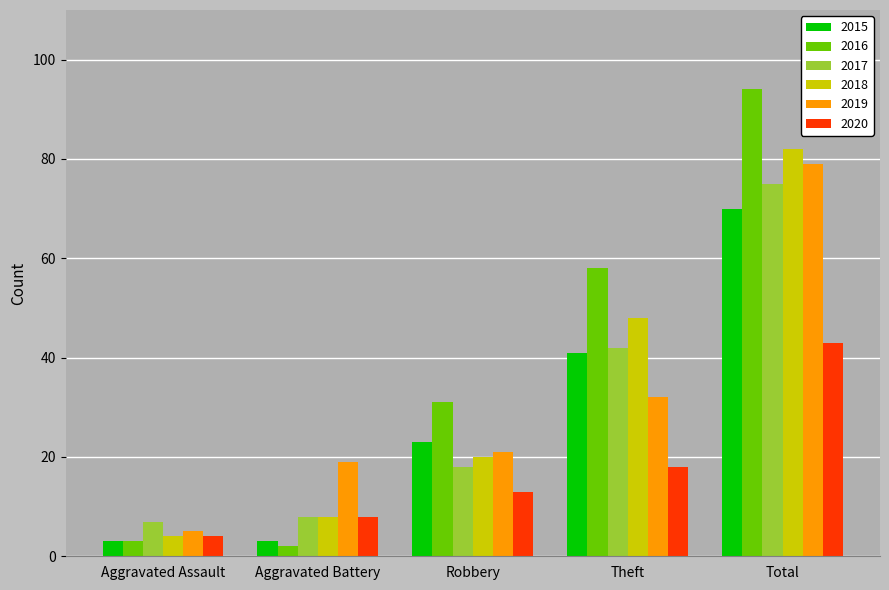

What is the label of the 5th bar from the left?

Total